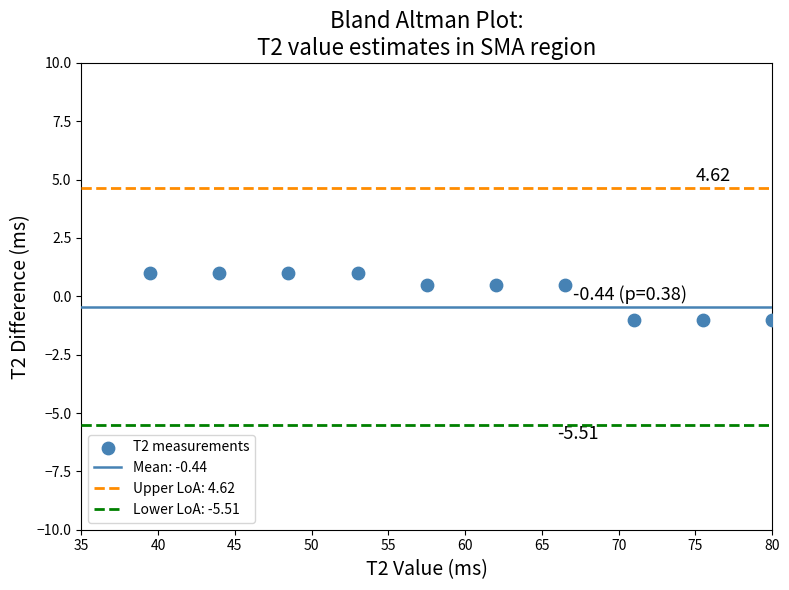

What is the range of Y values (max minus min)?

2.0